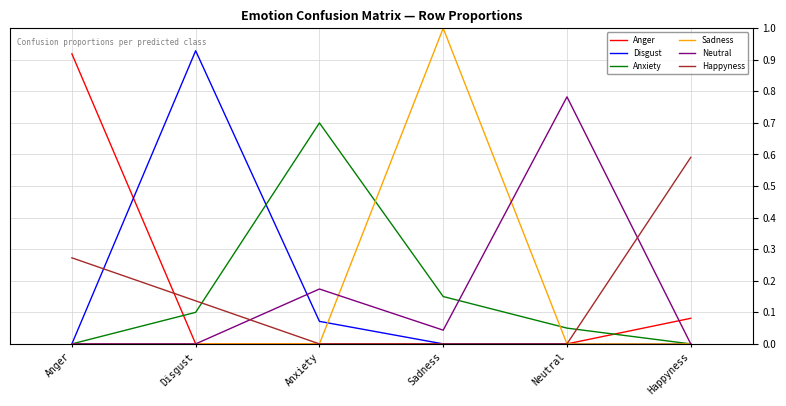

At which category does Anxiety reach its first local peak?

Anxiety